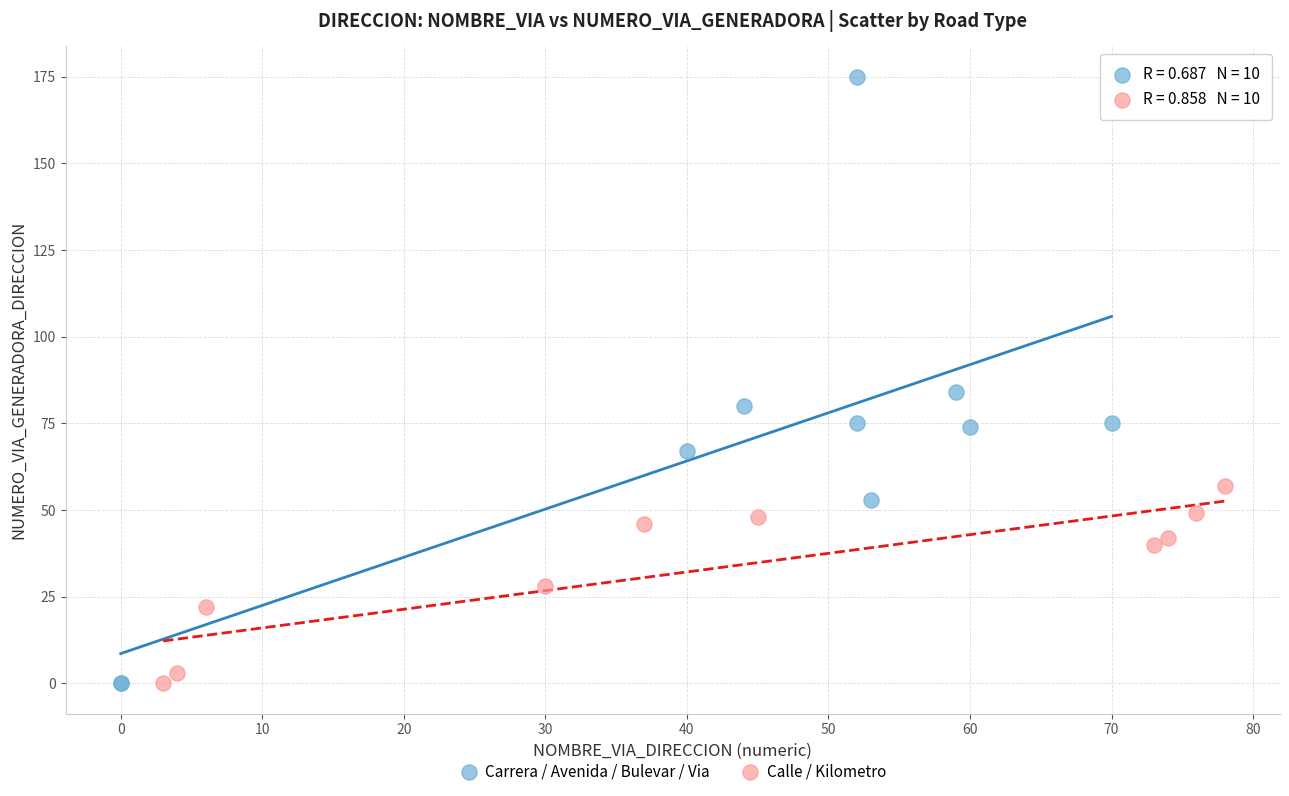

Which series reaches the maximum Y coordinate?

Carrera / Avenida / Bulevar / Via